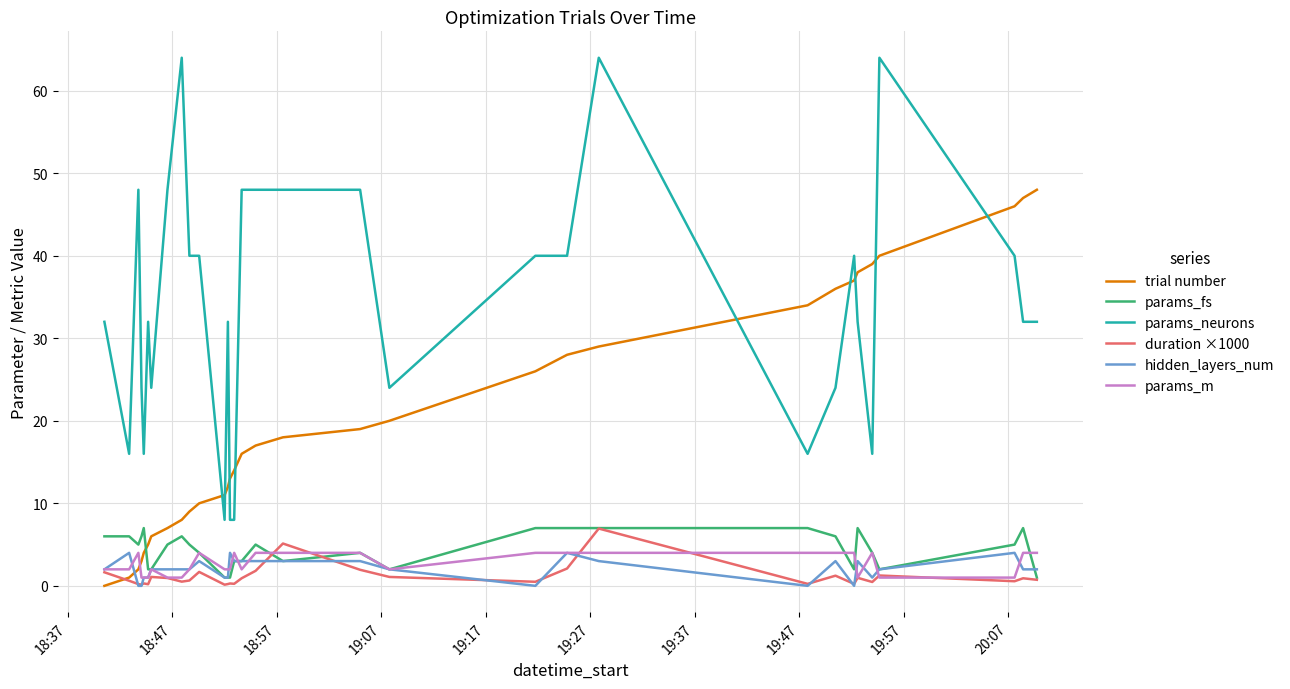

What is the maximum value shown in the chart?

64.0